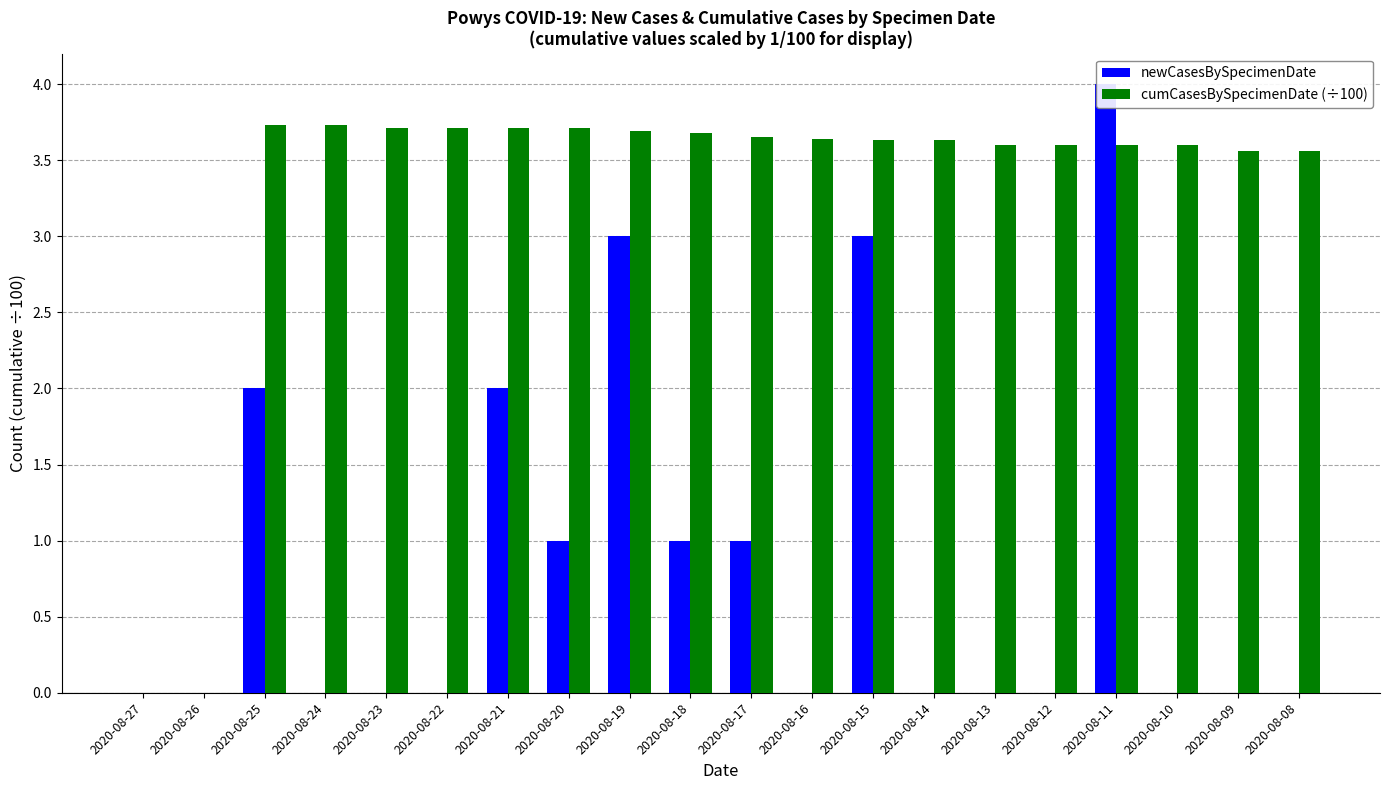

Which label corresponds to the smallest value in the chart?

2020-08-27